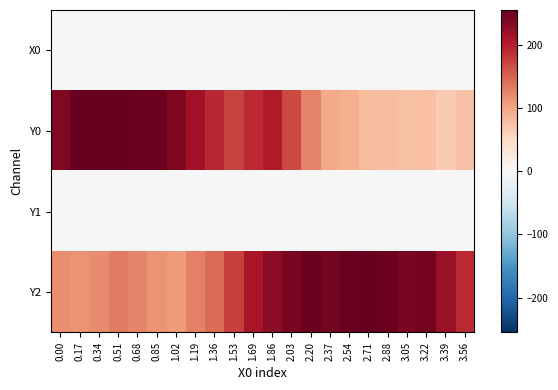

Count the number of categories in the chart.

22